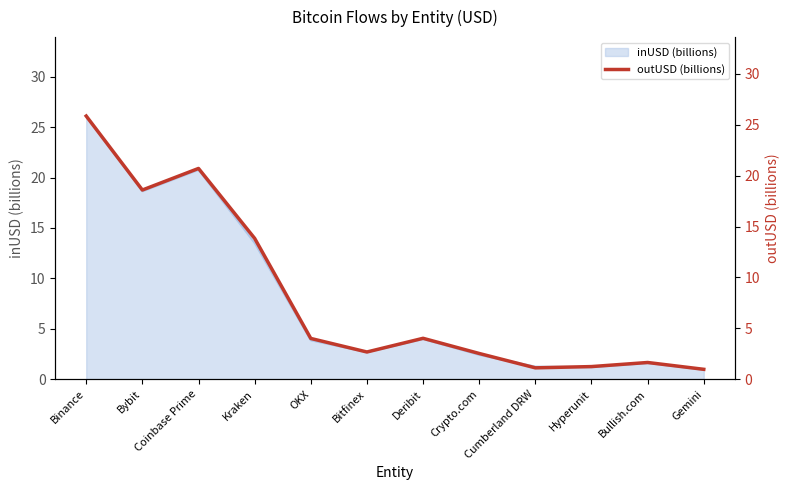

How many data points are less than 3?

6